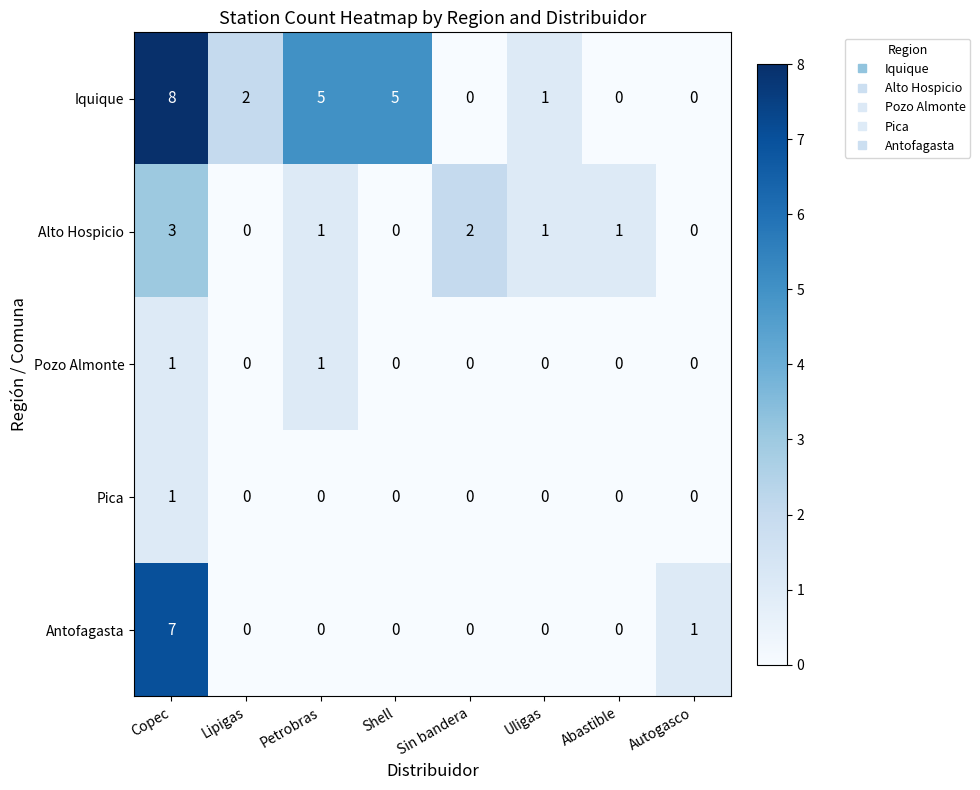

Count the Alto Hospicio values in the range 0 to 2.

7